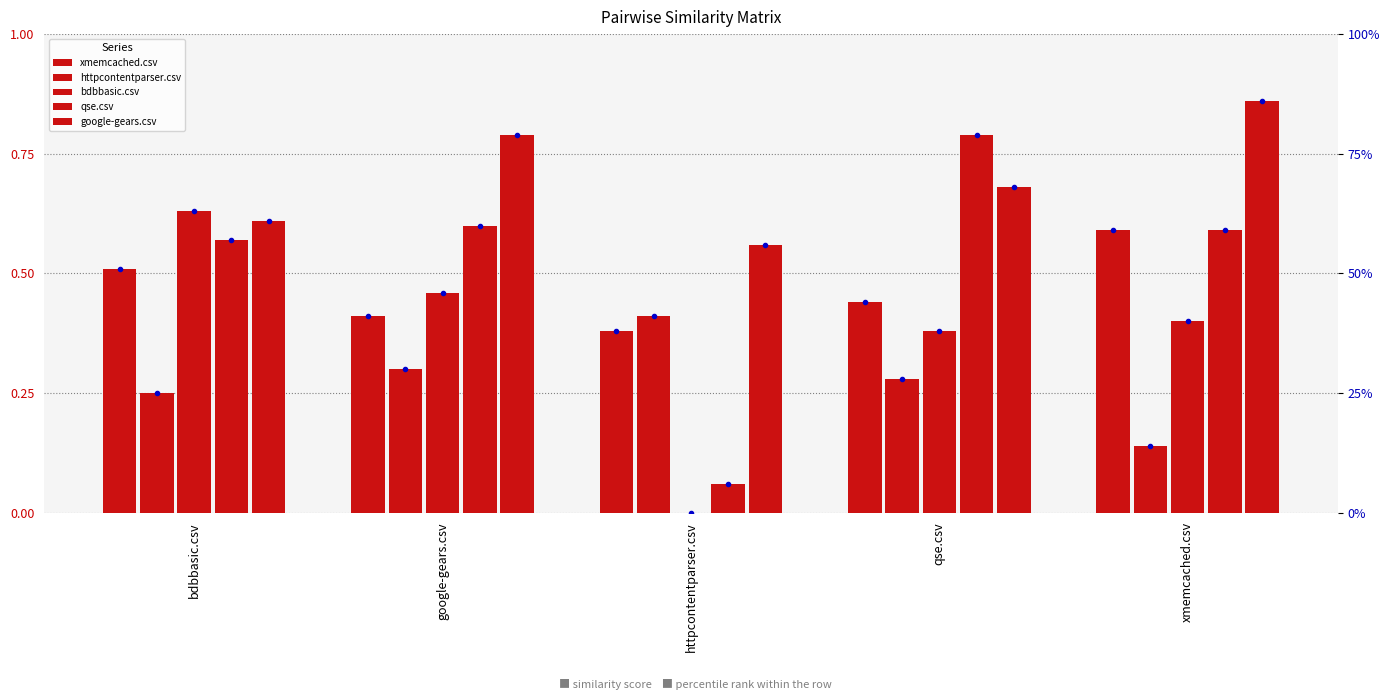

Between httpcontentparser.csv and google-gears.csv, which is larger?

google-gears.csv